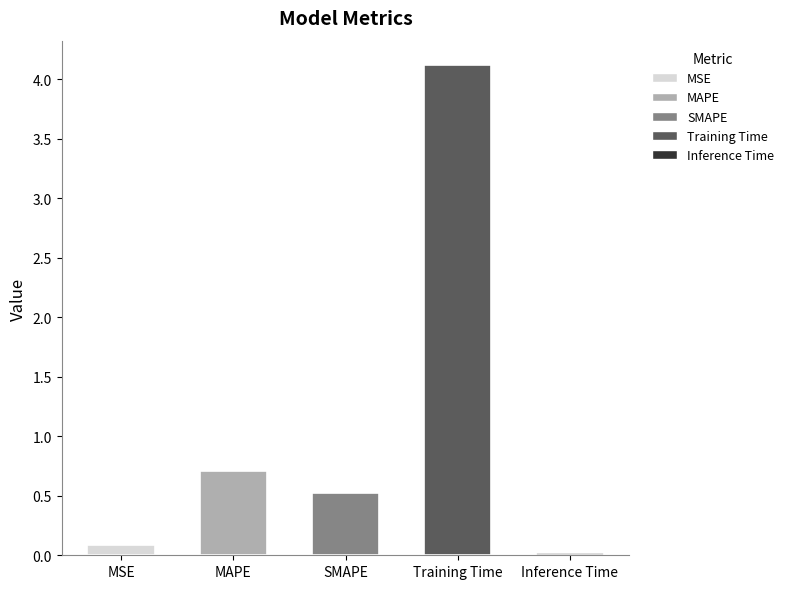

What is the change in value from MSE to Inference Time?

-0.1